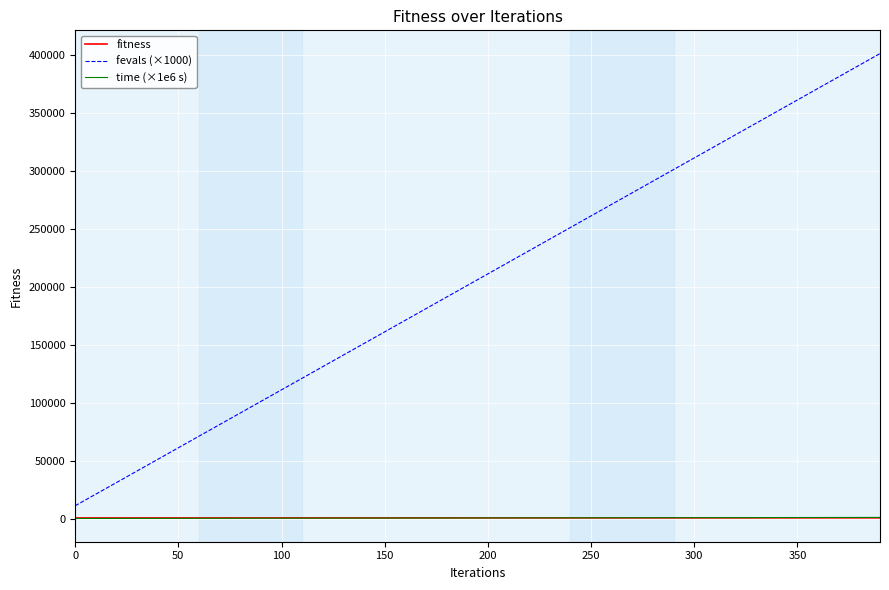

Which series has the largest range (max minus min)?

fevals (×1000)